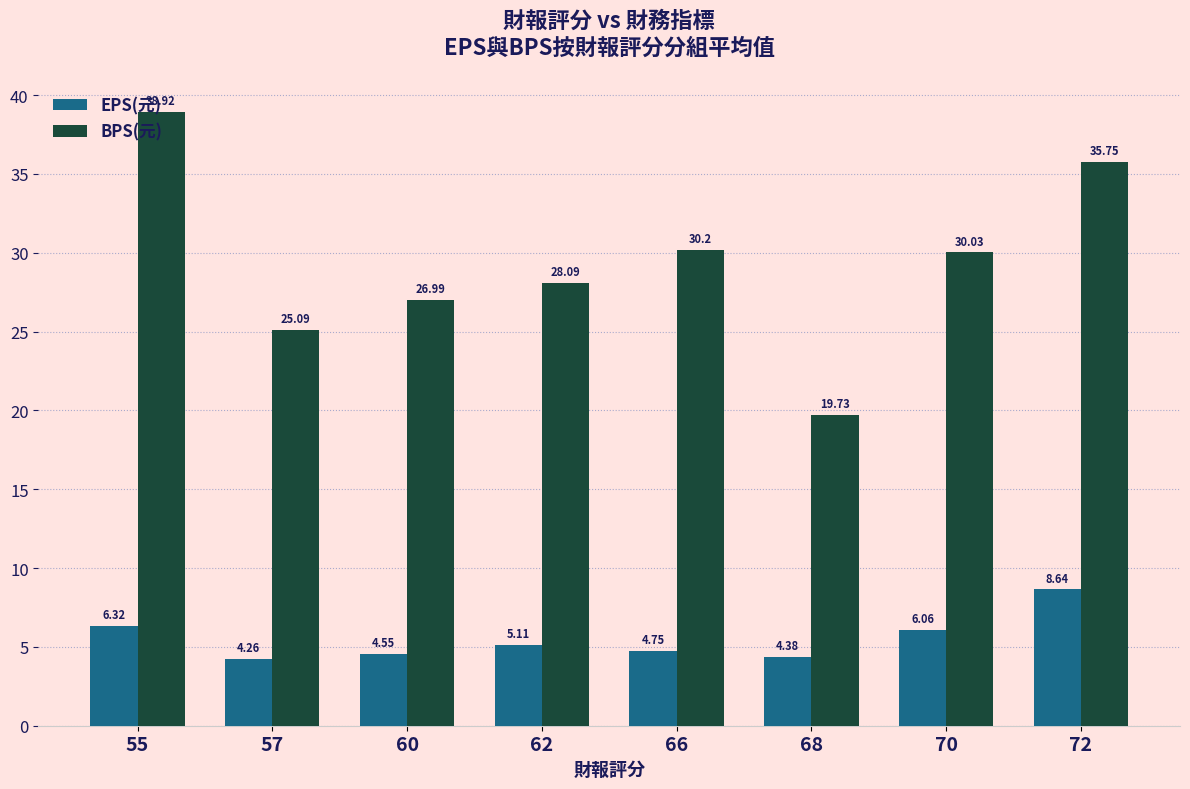

What is the difference between the second highest and minimum values in the BPS(元) series?

16.0